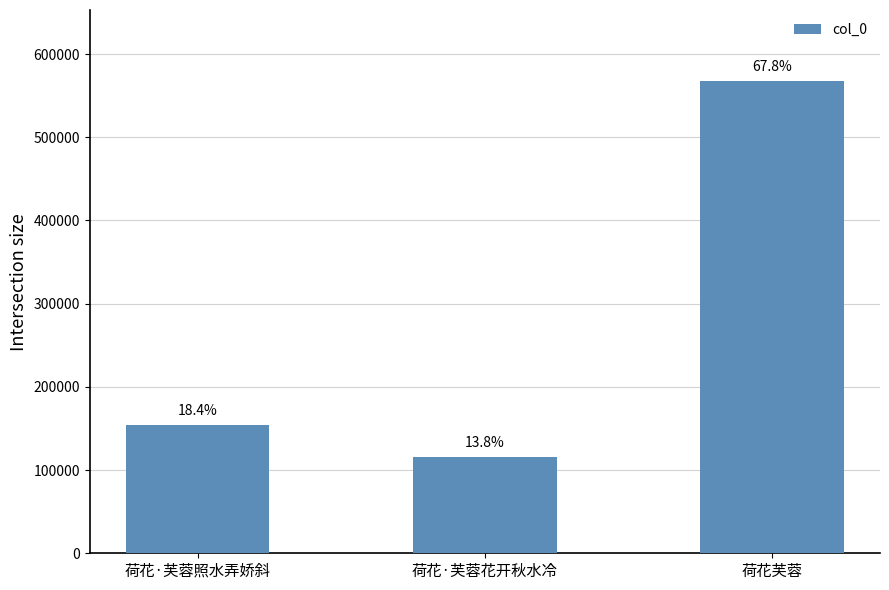

Which has a higher value, 荷花·芙蓉照水弄娇斜 or 荷花芙蓉?

荷花芙蓉